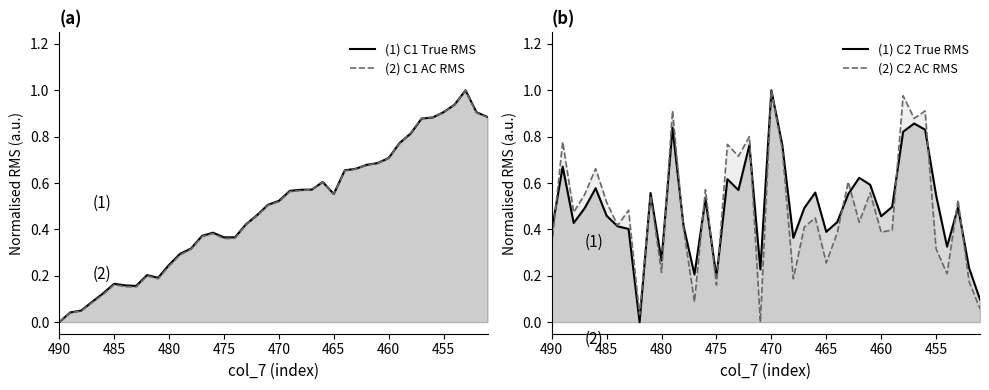

Which series ends up on top after the final intersection of C1 True RMS (V) and C1 AC RMS (V)?

C1 True RMS (V)